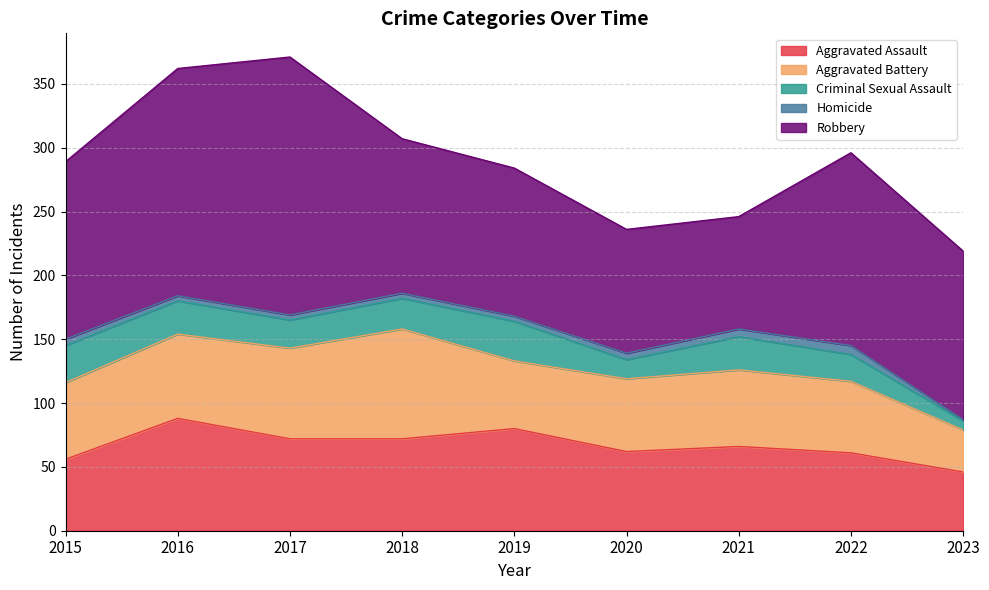

At which label does Homicide reach its minimum?

2023